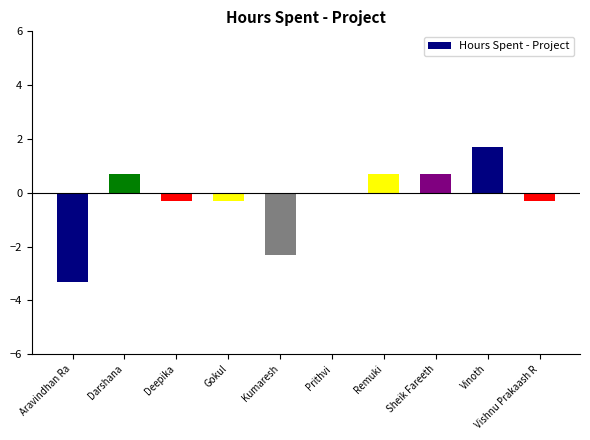

The chart shows a value of 1.7 at Vinoth. True or false?

True